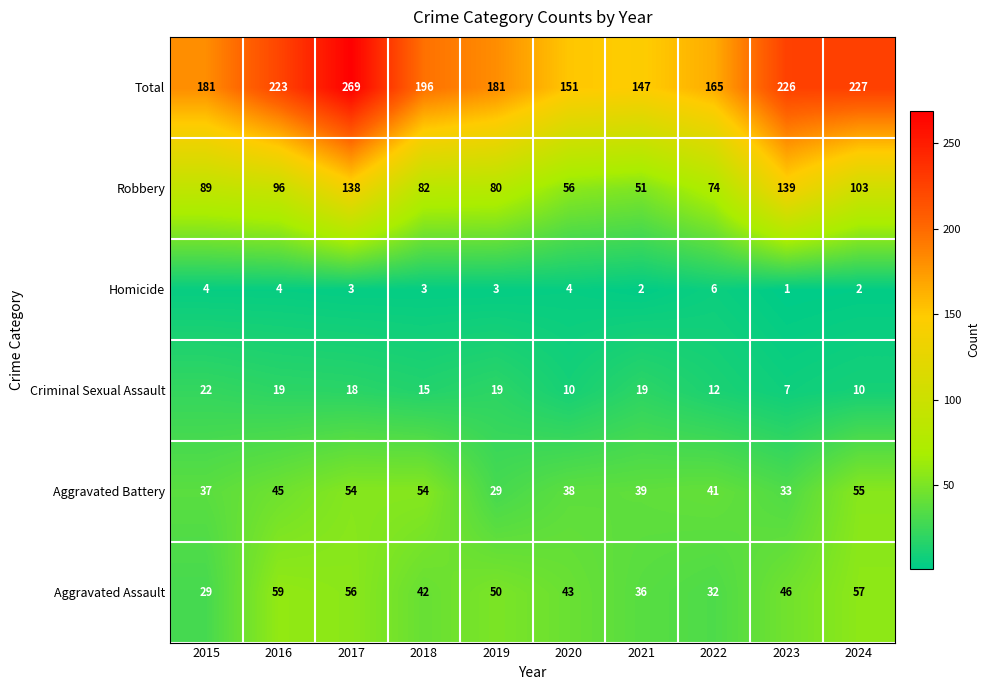

Which label corresponds to the largest value in the chart?

2017